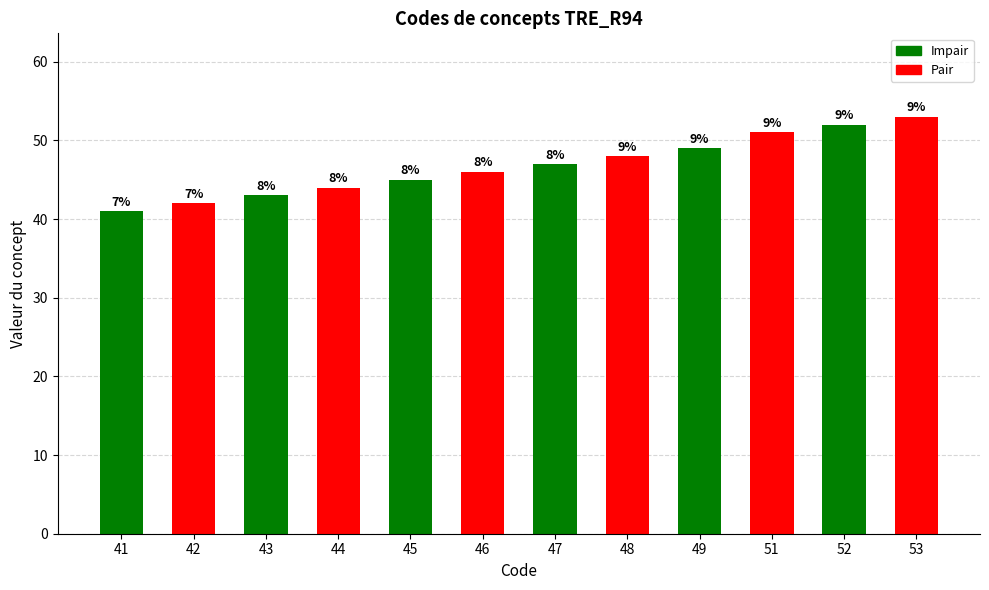

What is the sum of the values at 49 and 42?

91